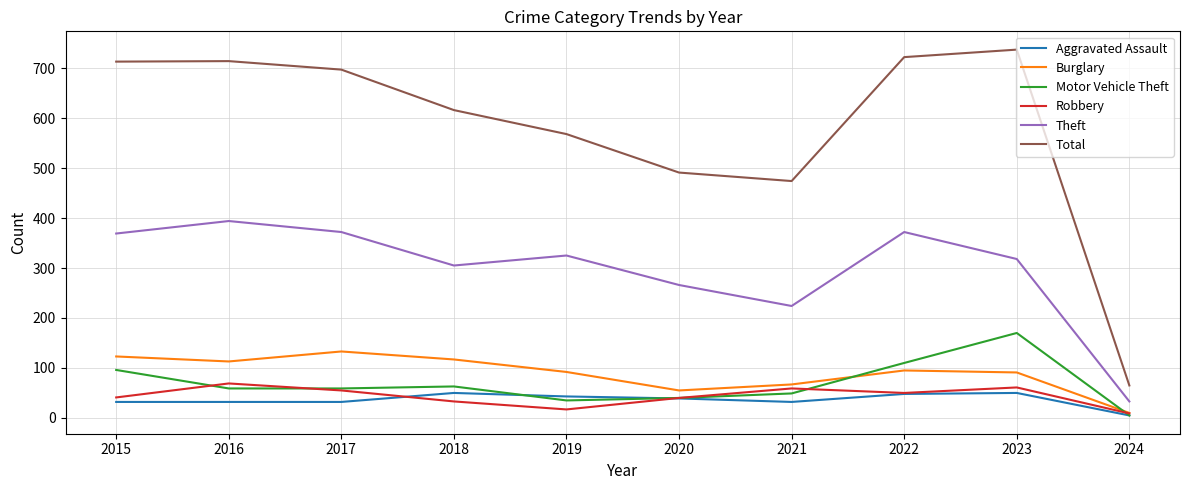

Is the value of Aggravated Assault at 2017 greater than the value of Motor Vehicle Theft at 2015?

No